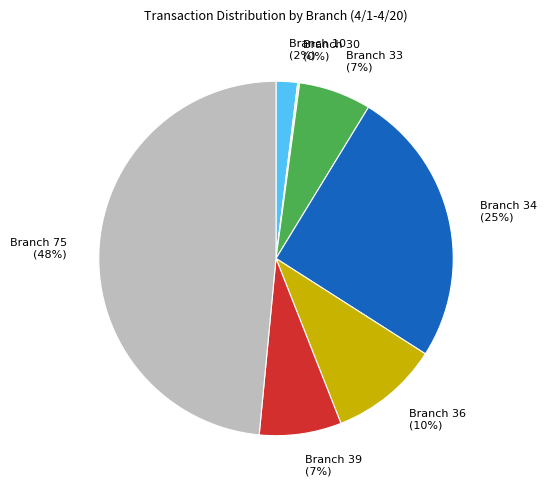

To the nearest percent, what is the average slice percentage?

14%